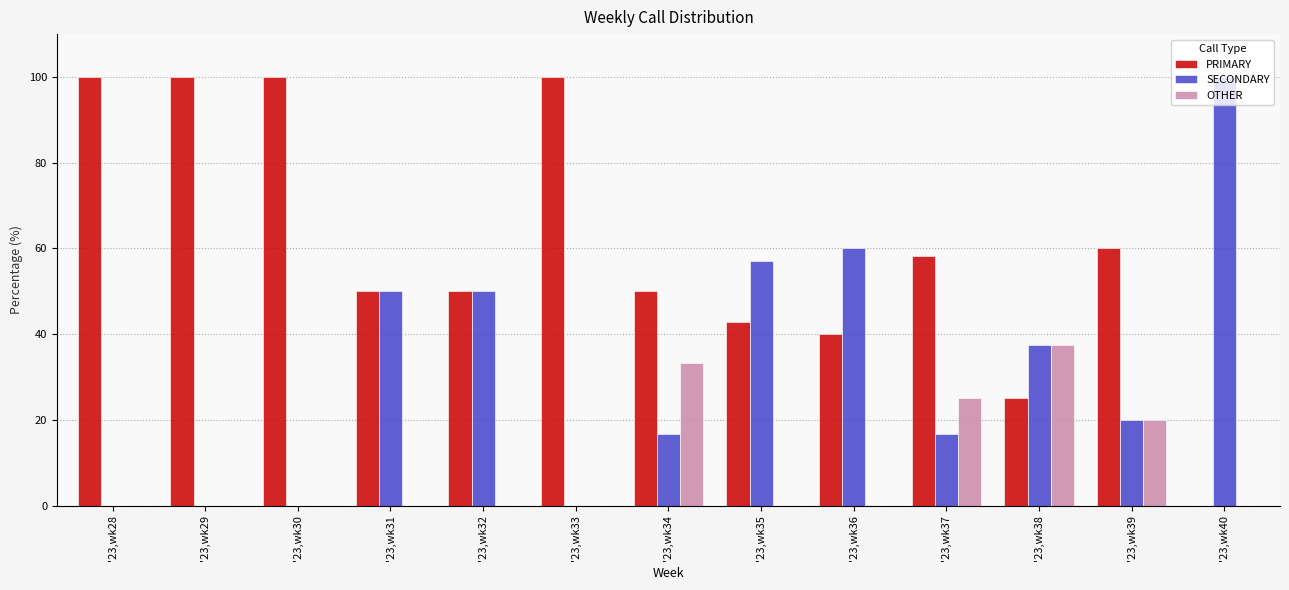

Which series has the largest total across all categories?

PRIMARY